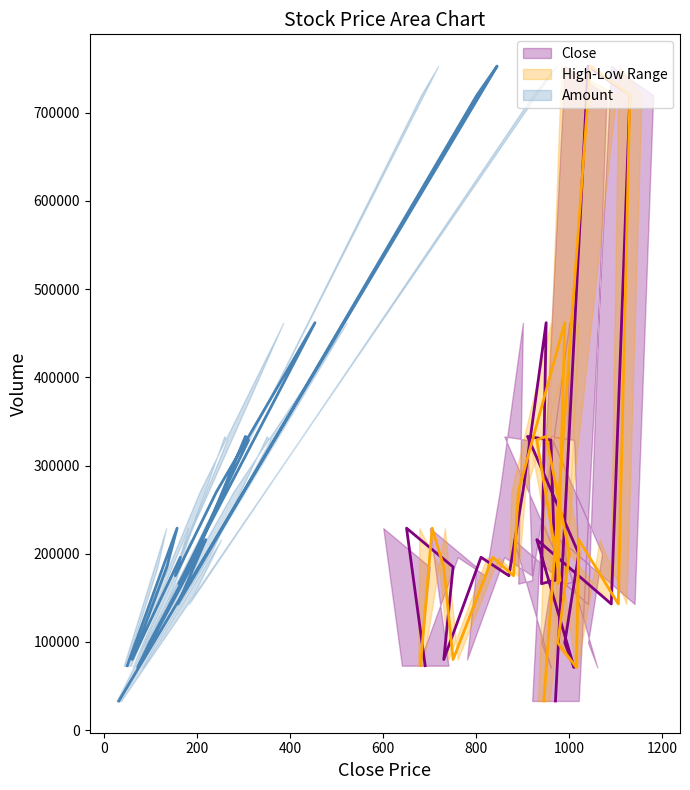

The Volume series shows 143340 at 0.95. True or false?

False